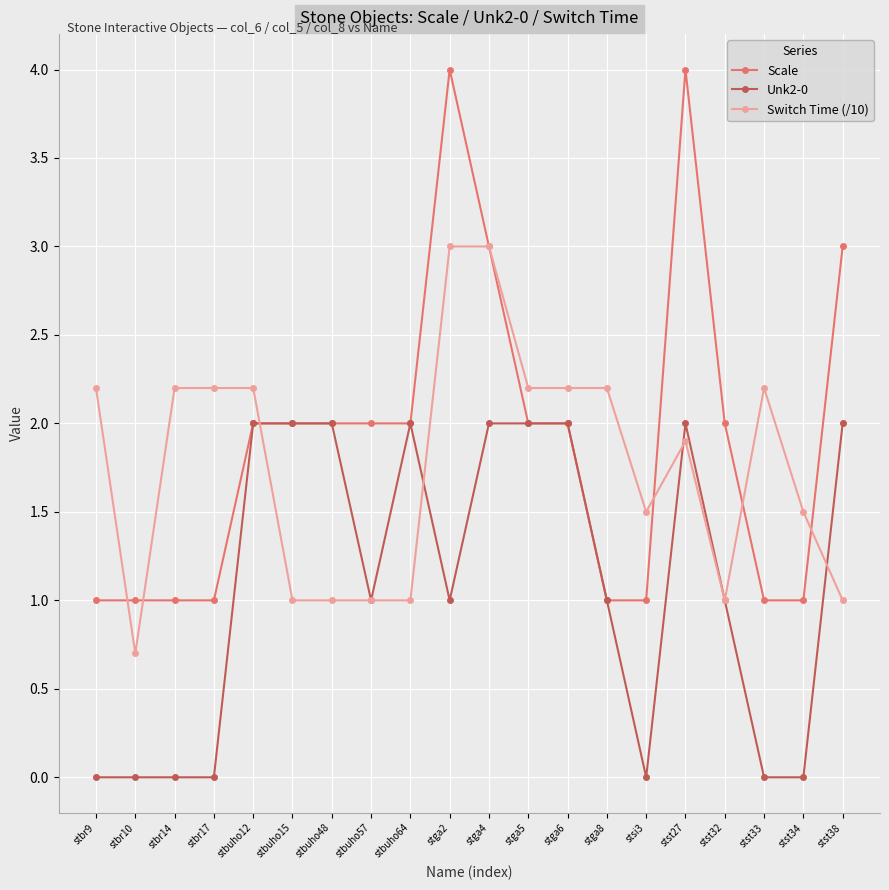

List the series in order of their peak value, lowest first.

Unk2-0, Switch Time (/10), Scale